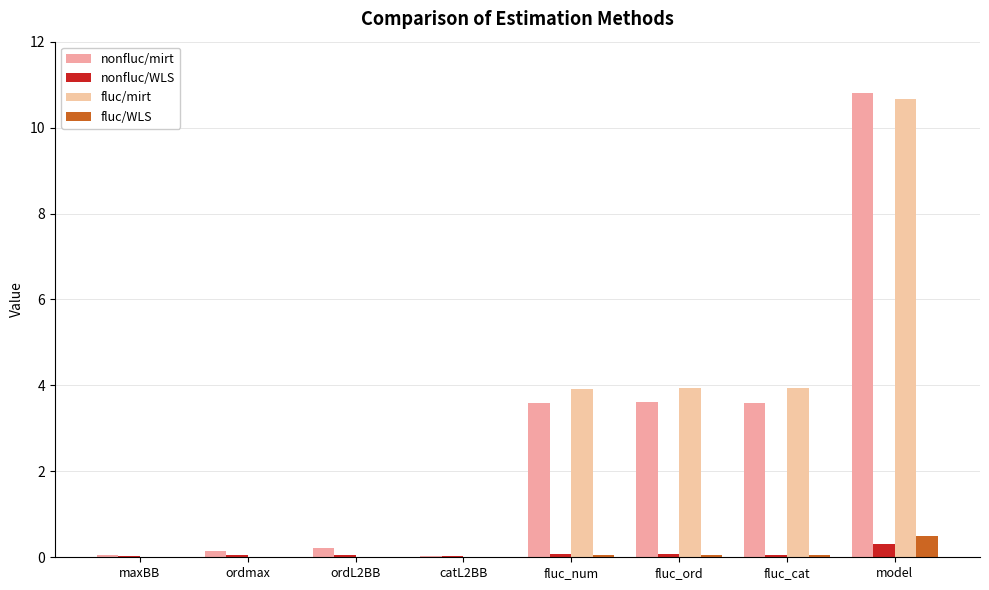

Is it true that nonfluc/mirt equals 17.2 at model?

False